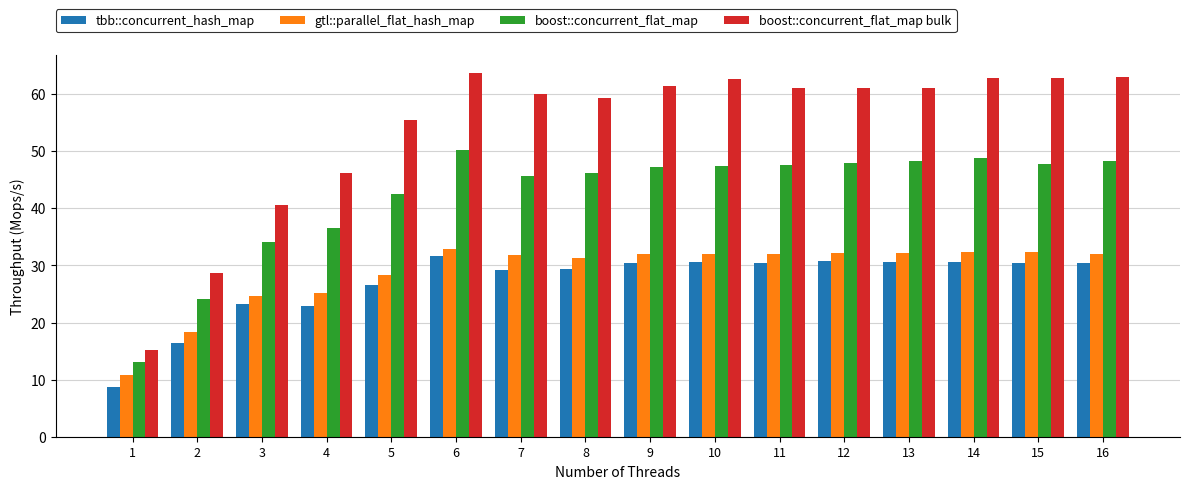

Is the value of boost::concurrent_flat_map at 15 greater than the value of tbb::concurrent_hash_map at 4?

Yes